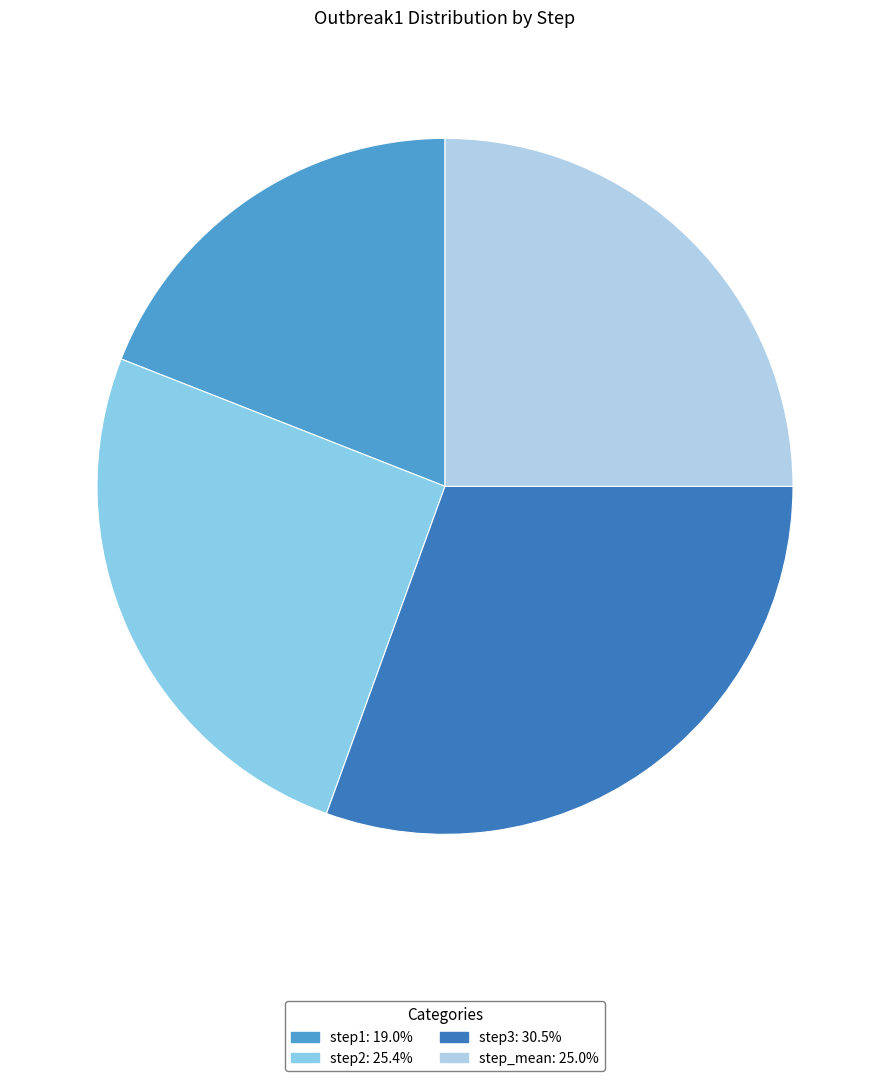

Which category has the biggest portion of the pie?

step3